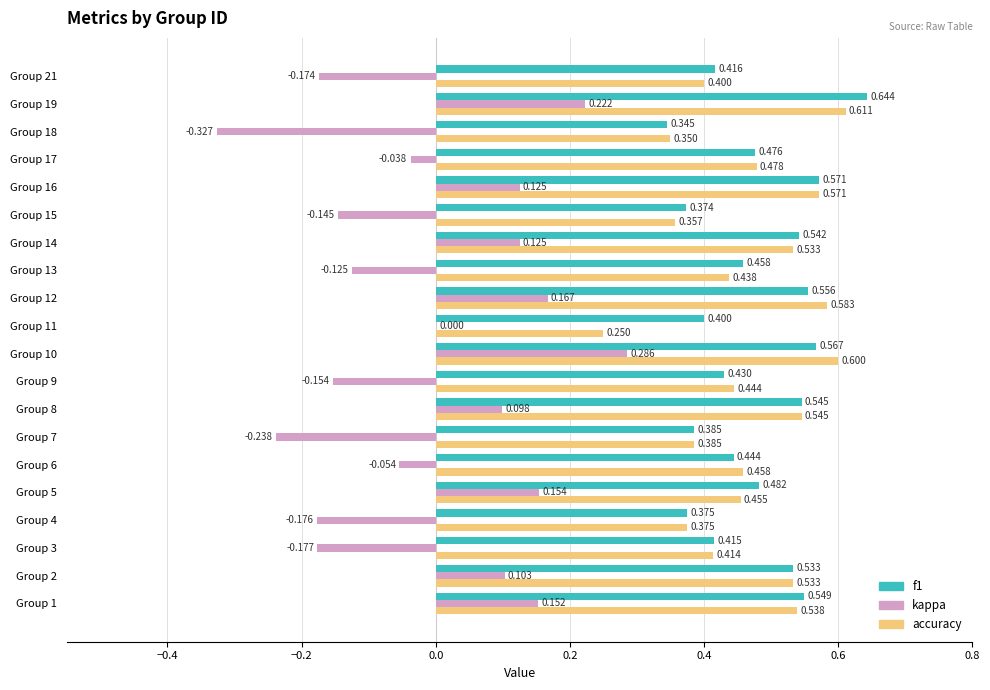

Is the value of kappa at Group 5 greater than the value of accuracy at Group 21?

No